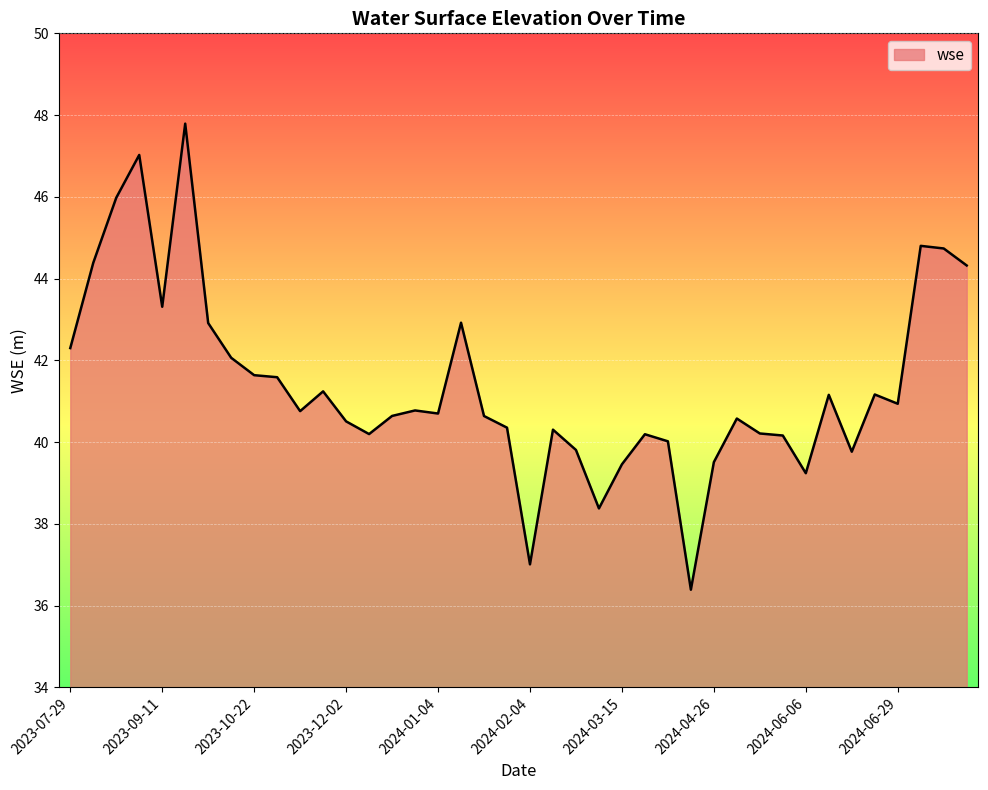

What is the minimum value shown in the chart?

36.4